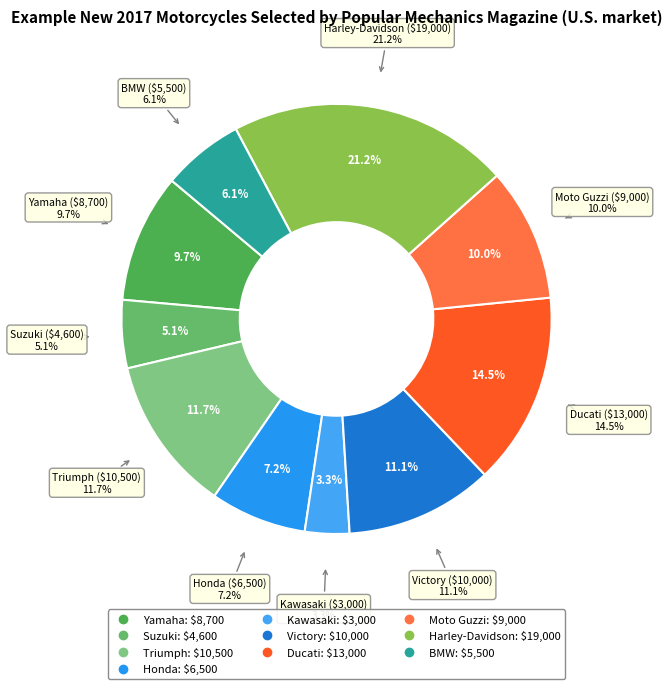

Is there a majority slice in this chart?

No